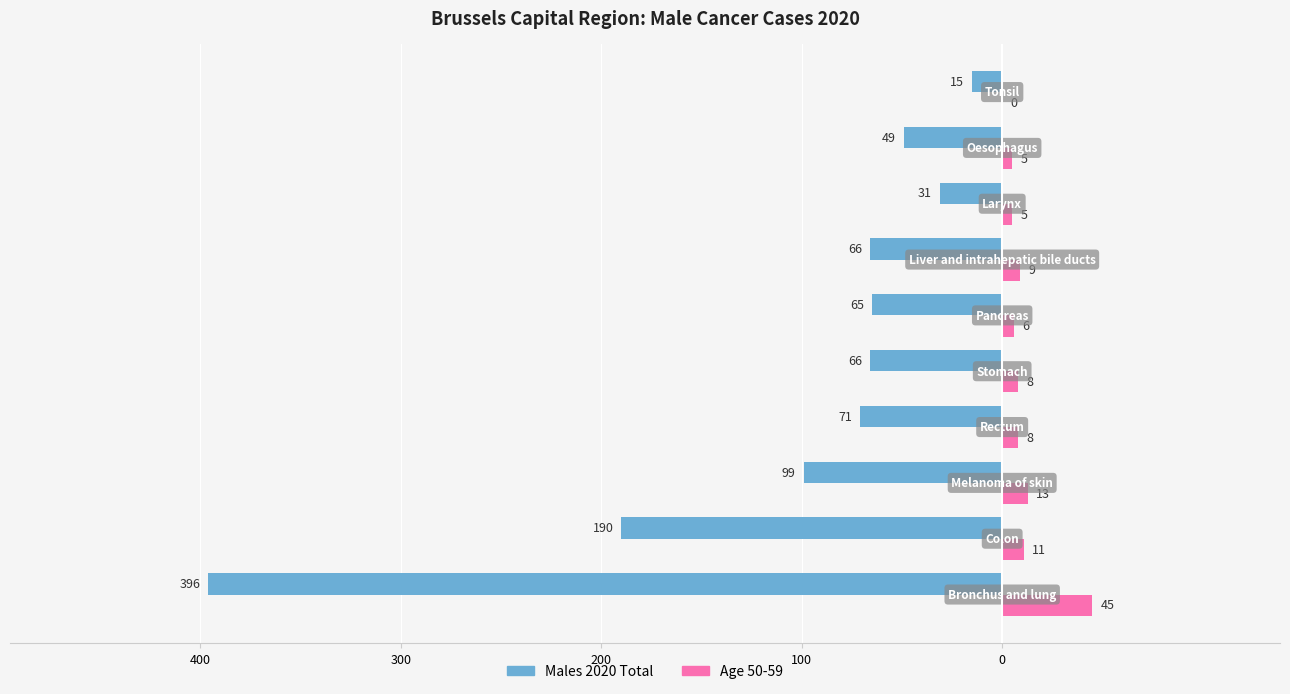

Reading right to left, extract all data points from this chart.

Males 2020 Total: -15	-49	-31	-66	-65	-66	-71	-99	-190	-396
Age 50-59: 0	5	5	9	6	8	8	13	11	45